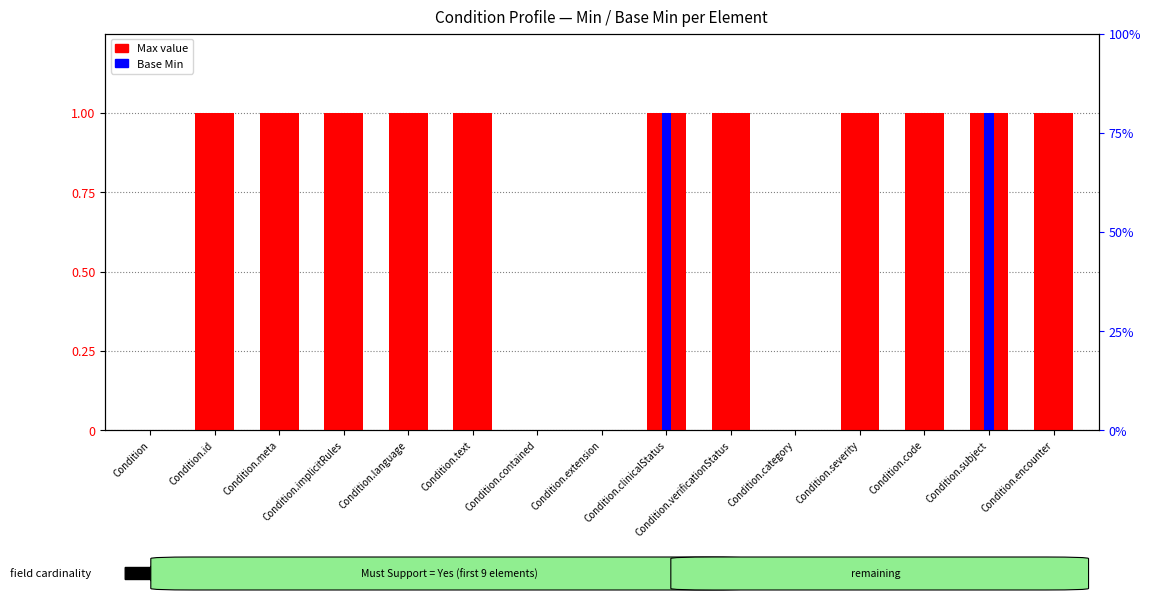

List the labels in order of Base Min value, smallest first.

Condition, Condition.id, Condition.meta, Condition.implicitRules, Condition.language, Condition.text, Condition.contained, Condition.extension, Condition.verificationStatus, Condition.category, Condition.severity, Condition.code, Condition.encounter, Condition.clinicalStatus, Condition.subject